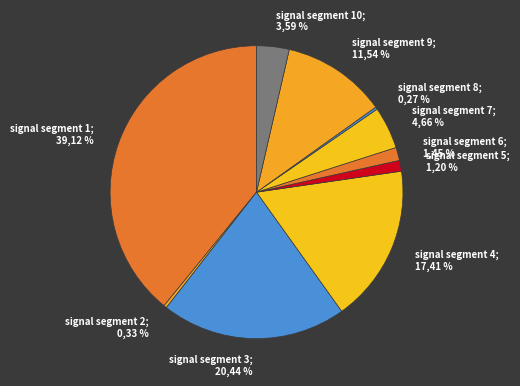

Which slice is the largest?

signal segment 1